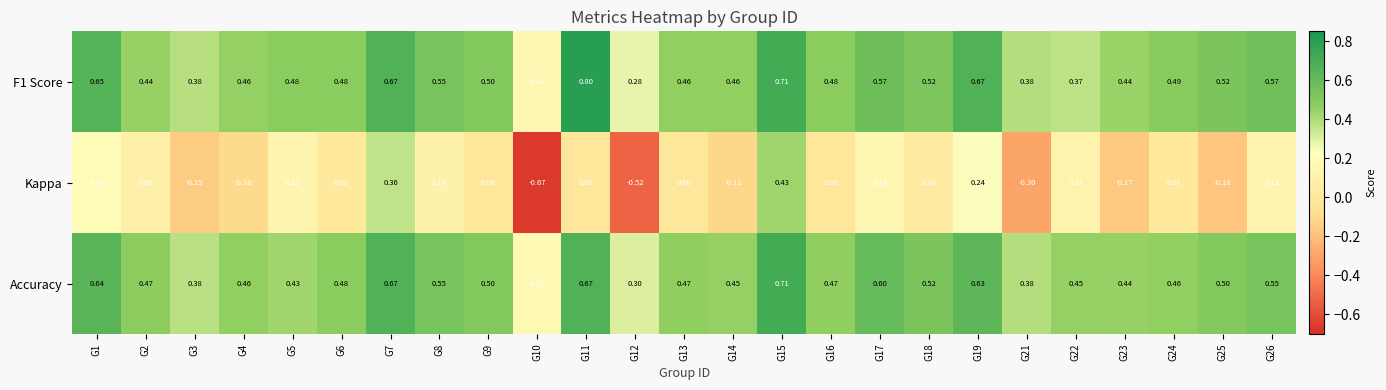

Is the value of Accuracy at G23 greater than the value of Kappa at G9?

Yes